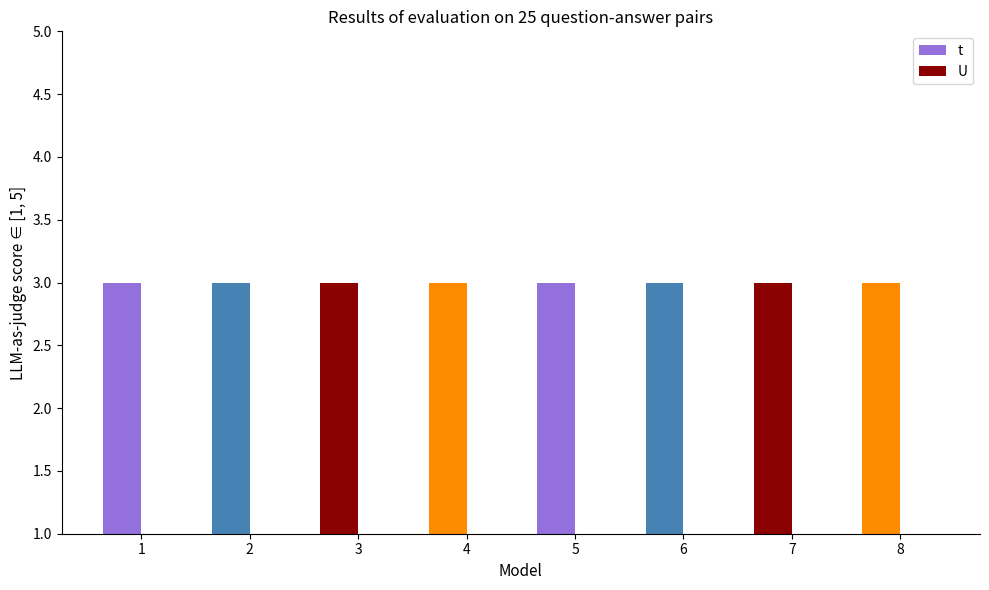

At 4, list the series in order from largest to smallest.

t, U